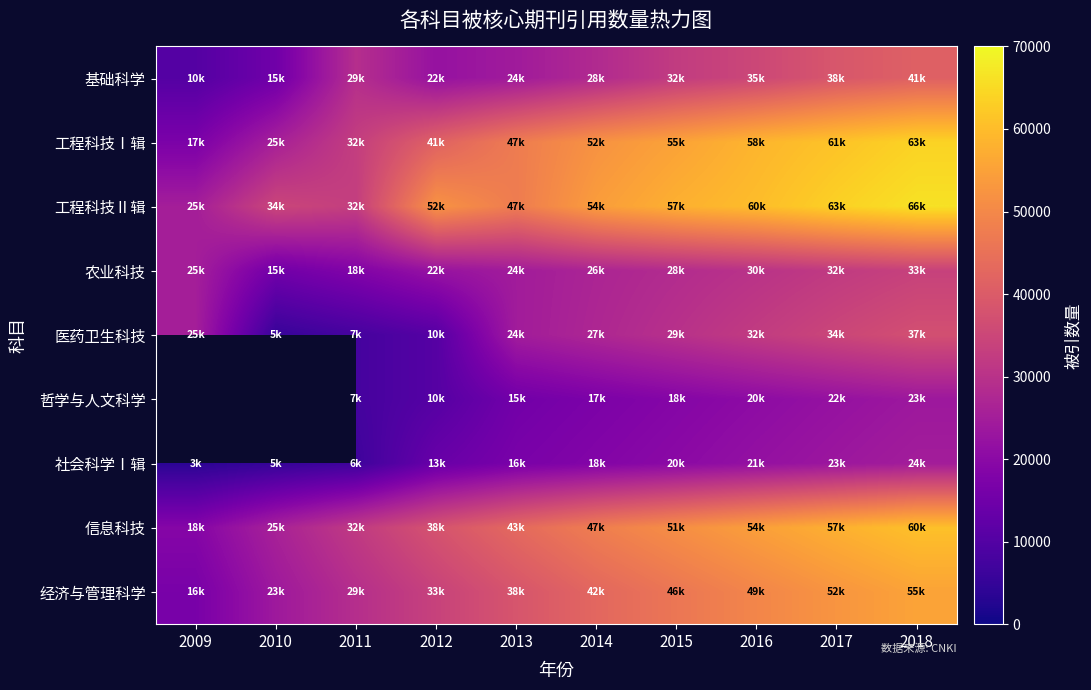

What is the approximate value of 工程科技Ⅰ辑 at 2010?

25630.0